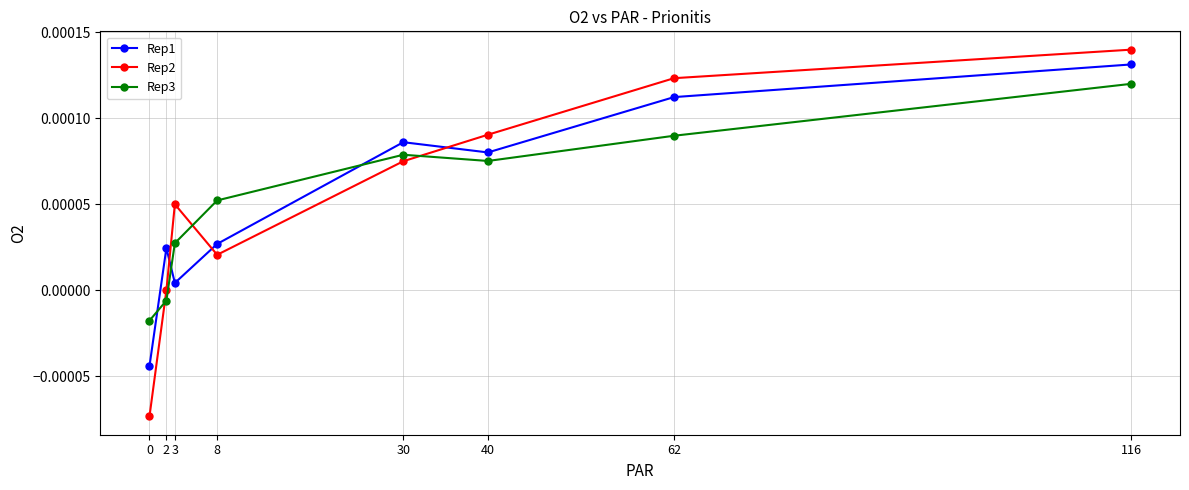

At which label does Rep1 first exceed 0?

2